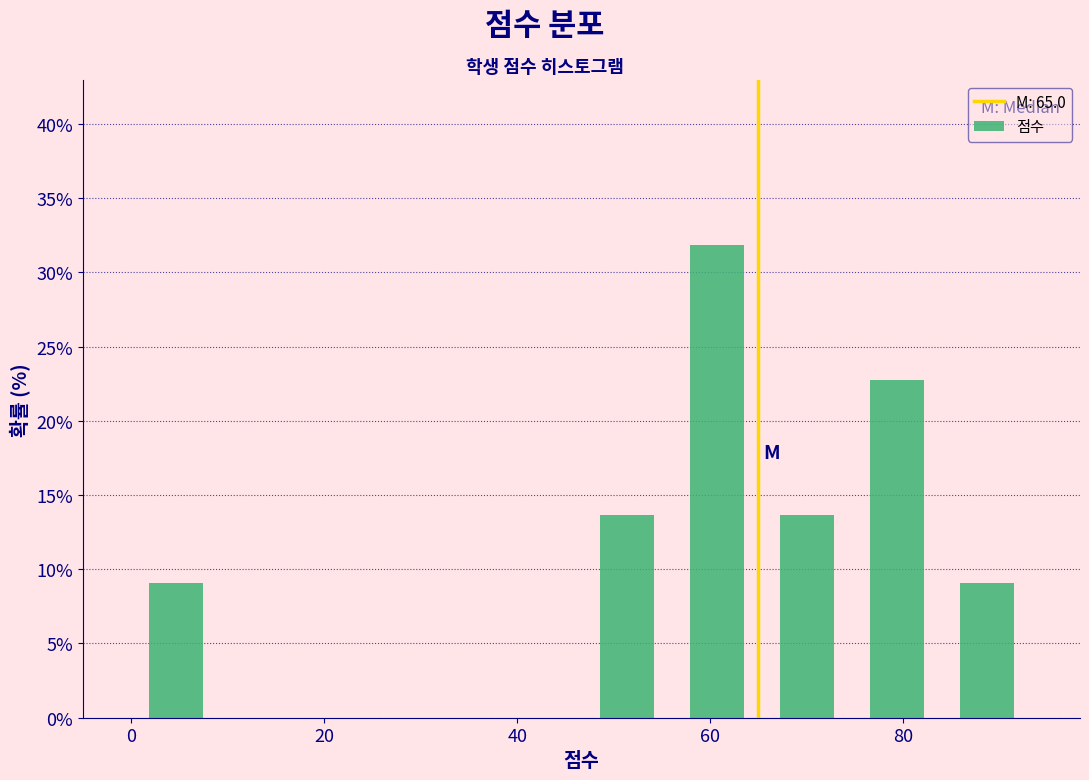

What is the height of the bar covering 84 to 94 on the x-axis? Neither the bar edges nor the heights are printed on the chart, so give them approximately, as read against the axes.

9.0